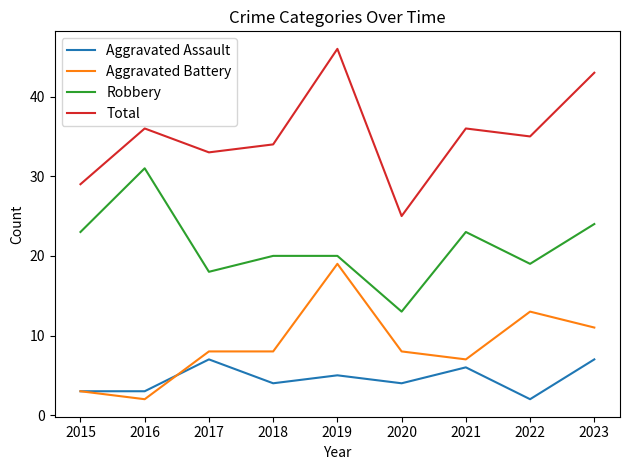

True or false: Aggravated Assault and Robbery cross at least once.

False